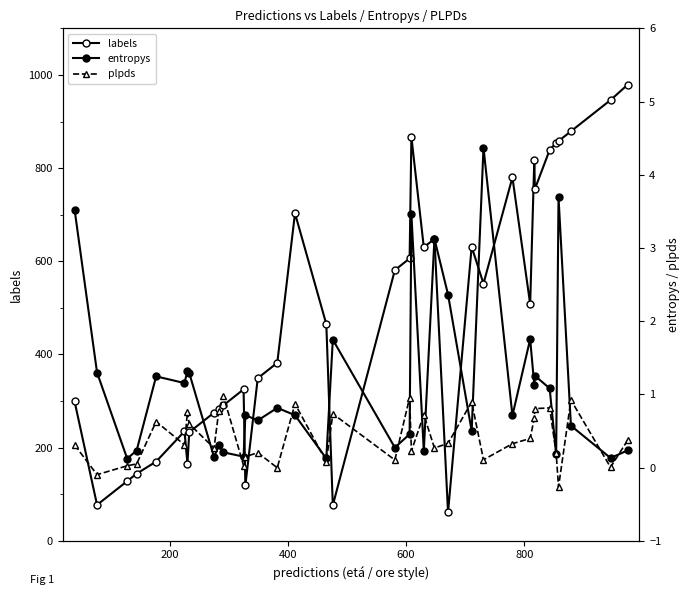

True or false: plpds and labels cross at least once.

False